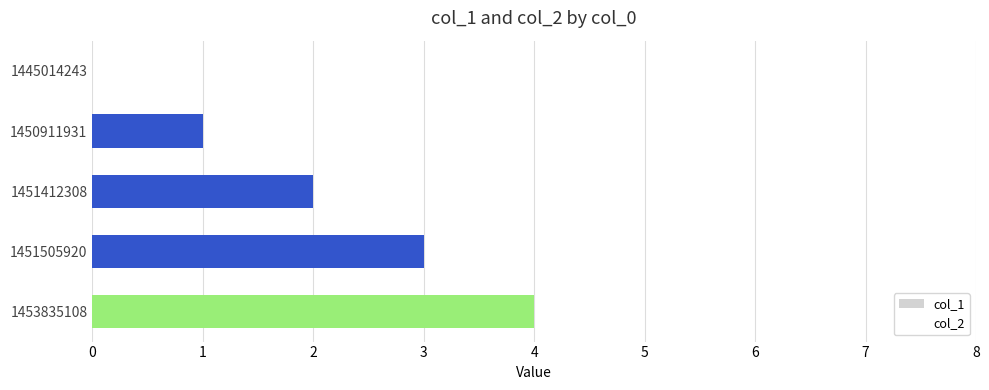

The chart shows a value of 2 at 1453835108. True or false?

False